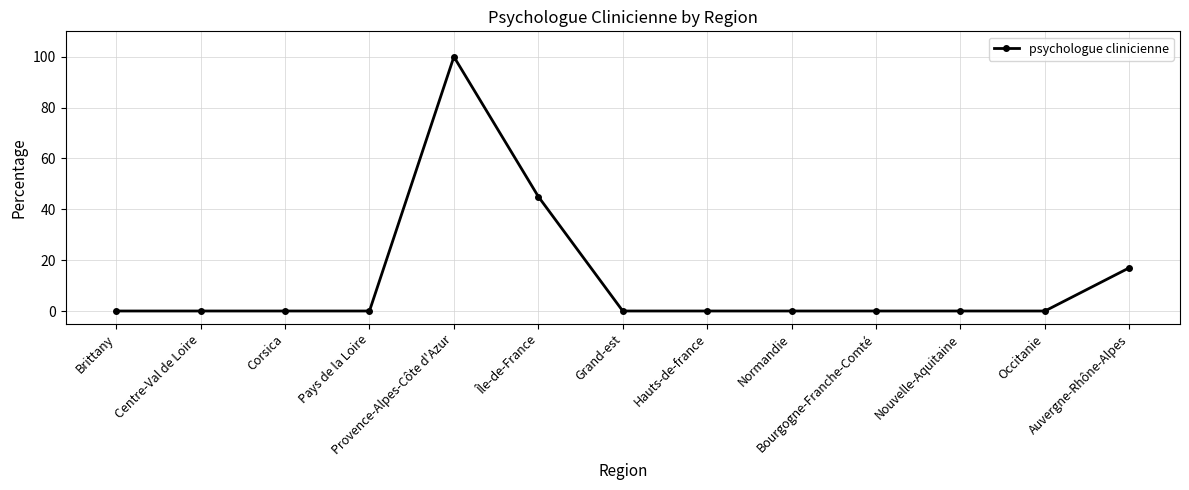

Is it true that the value at Occitanie is 0?

True